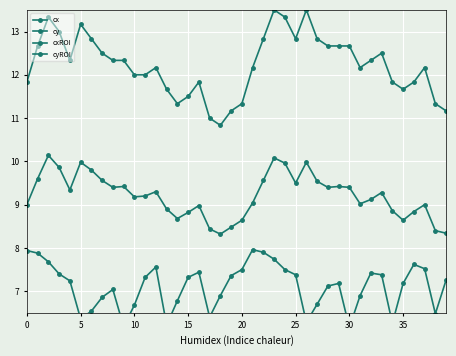

What is the difference between the maximum and minimum values in the cyROI series?

4.7